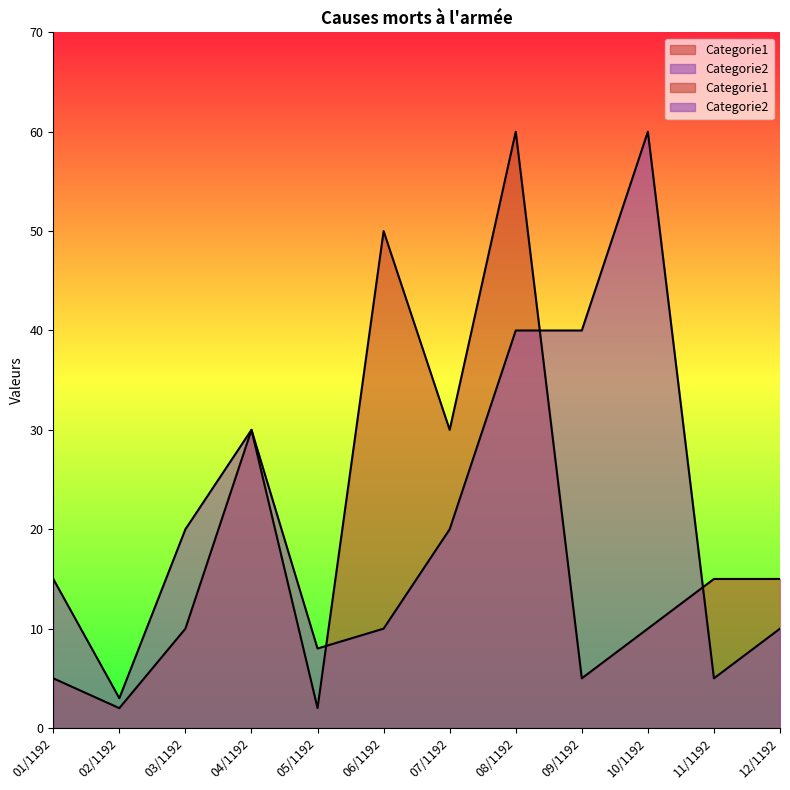

Reading right to left, list all the values displayed in this chart.

Categorie1: 15	15	10	5	60	30	50	2	30	10	2	5
Categorie2: 10	5	60	40	40	20	10	8	30	20	3	15